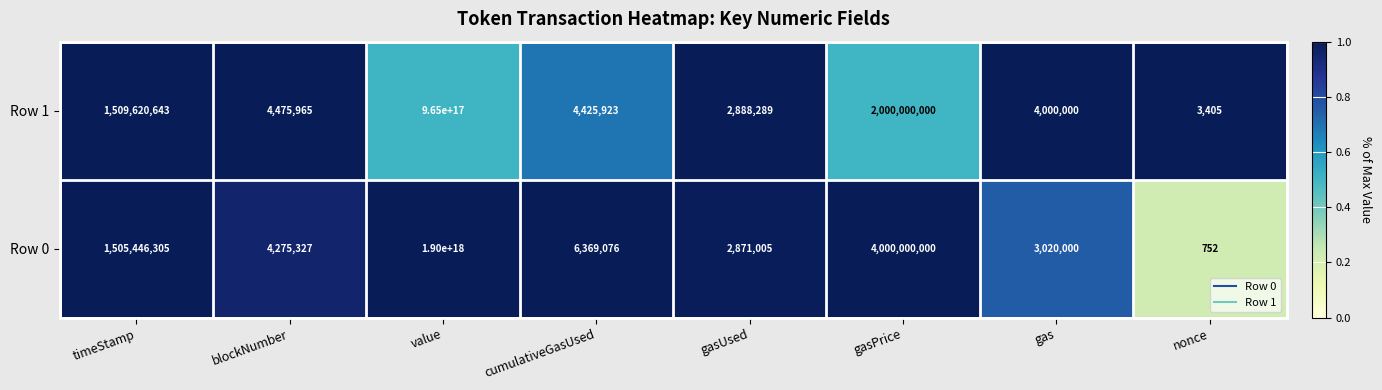

At which category is the sum across all series the highest?

value